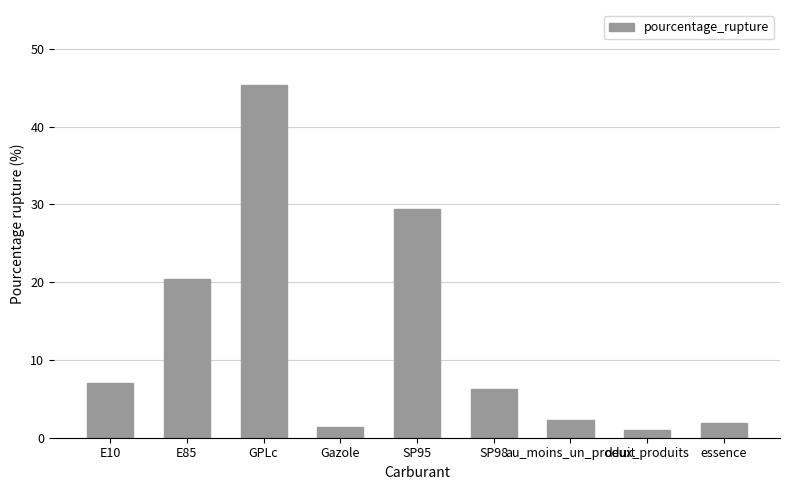

True or false: the data shows 7.0 at E10.

True